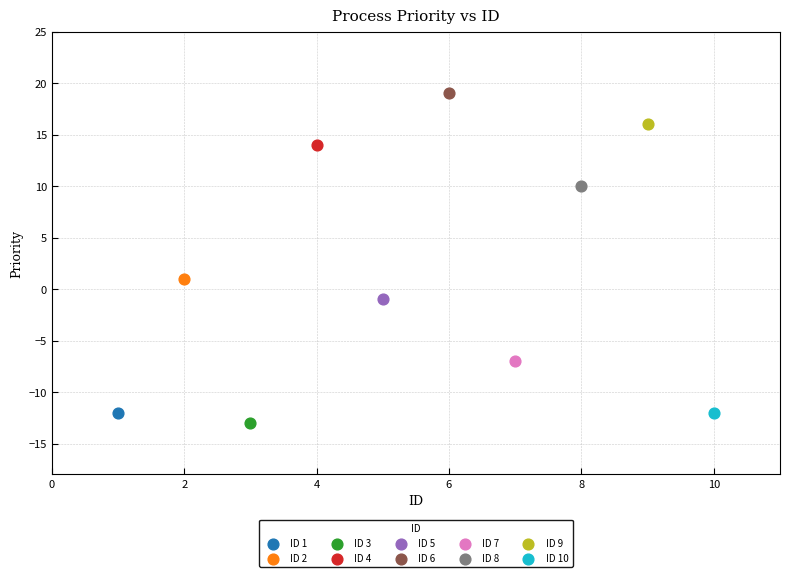

Which series contains the highest Y value?

ID 6